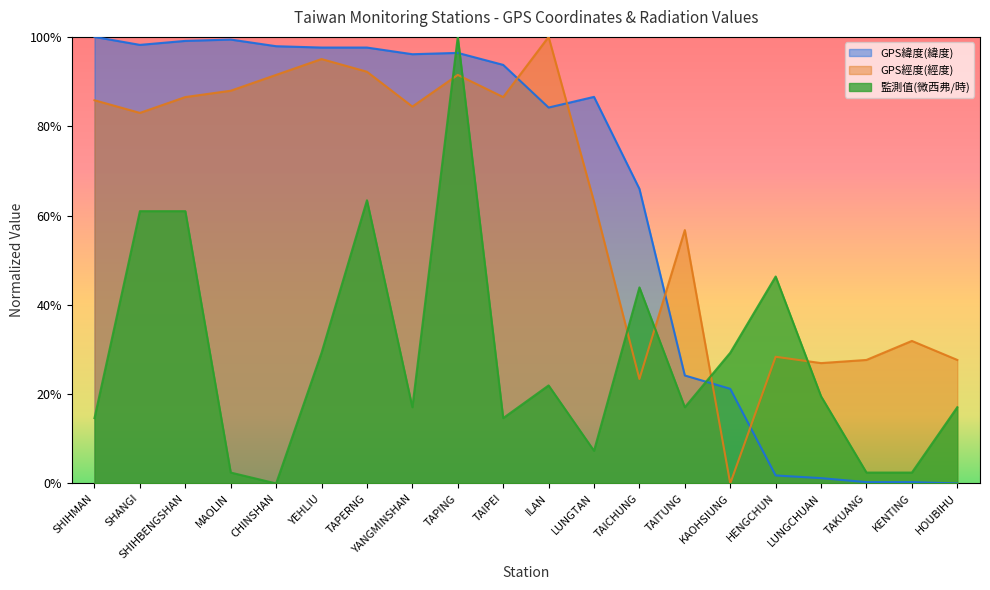

True or false: 監測值(微西弗/時) has a value of 0.2 at ILAN.

True